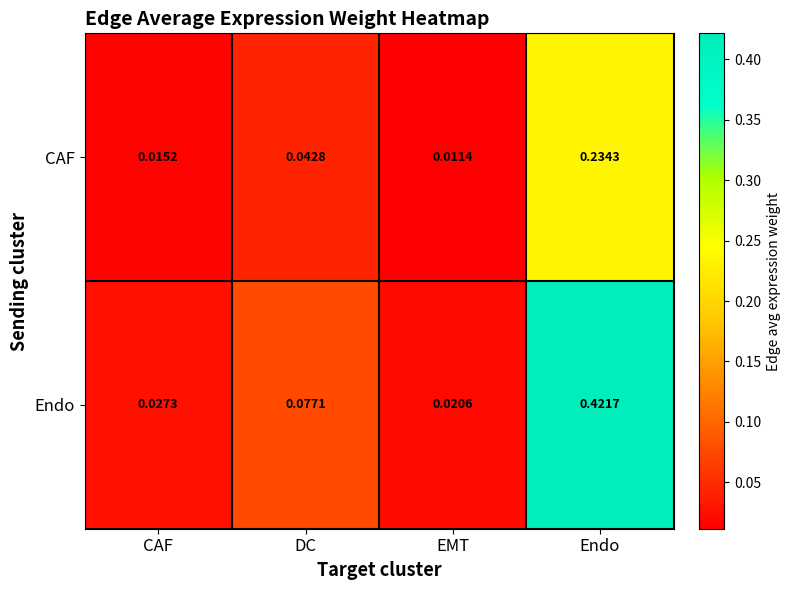

List the series in order of their overall mean, lowest first.

CAF, Endo